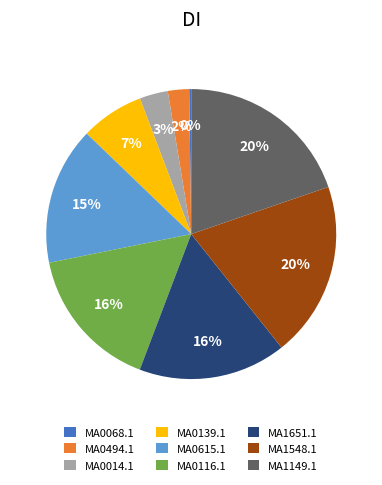

To the nearest percent, what is the difference between the largest and smallest slice percentages?

20%